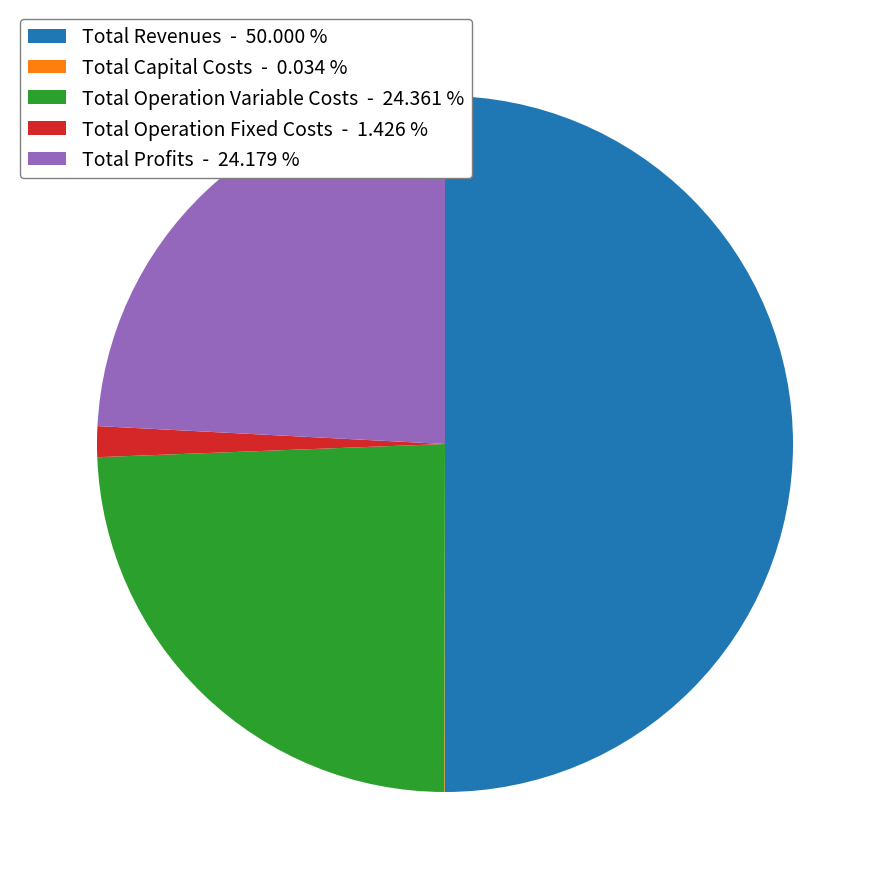

Between Total Profits - 24.179 % and Total Operation Fixed Costs - 1.426 %, which is larger?

Total Profits - 24.179 %